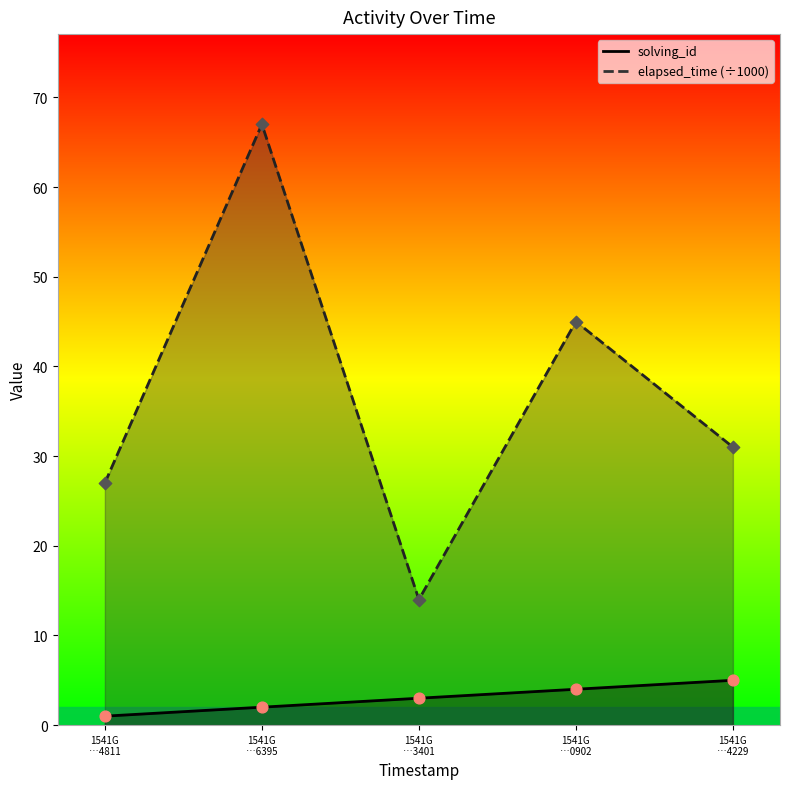

Which series reaches the minimum Y coordinate?

solving_id